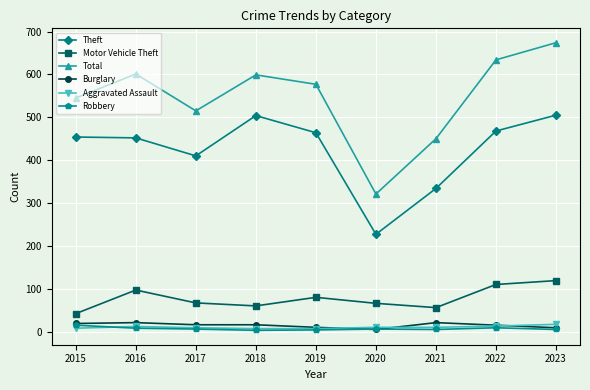

Does the chart have visible grid lines?

Yes